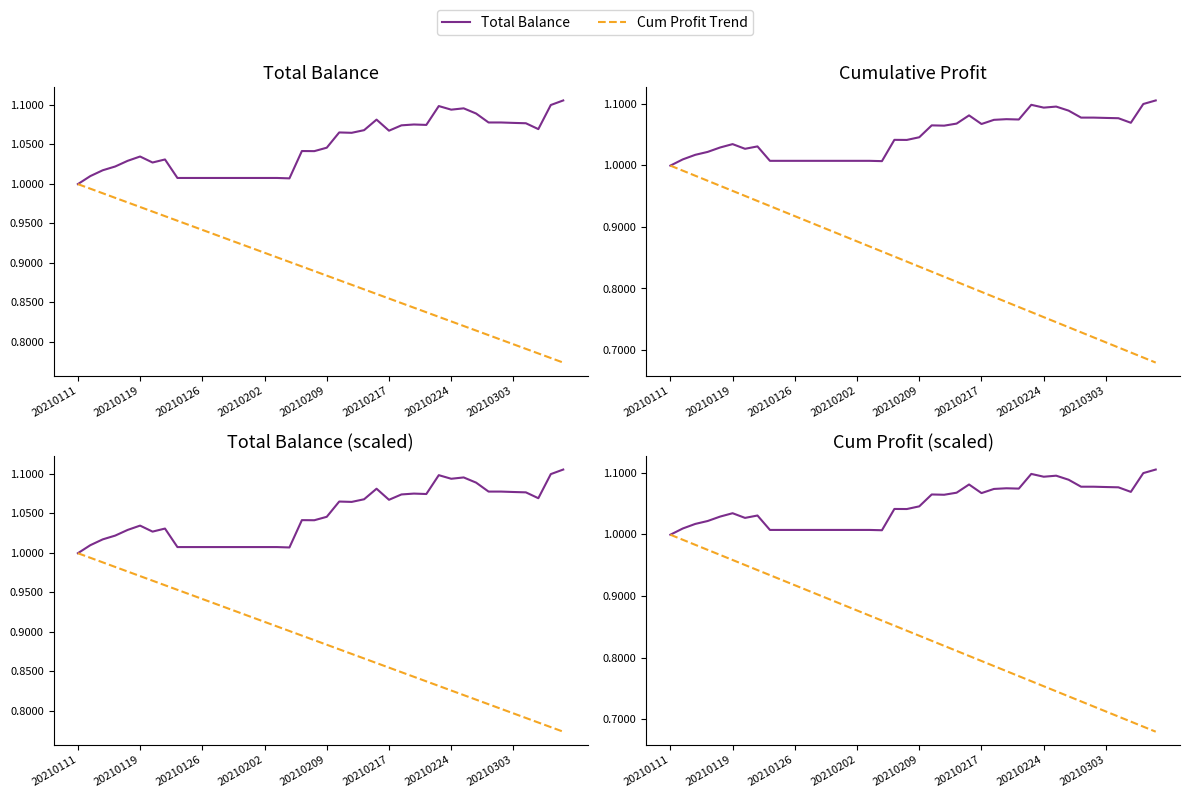

True or false: Cum Profit Trend and Total Balance intersect in this chart.

False